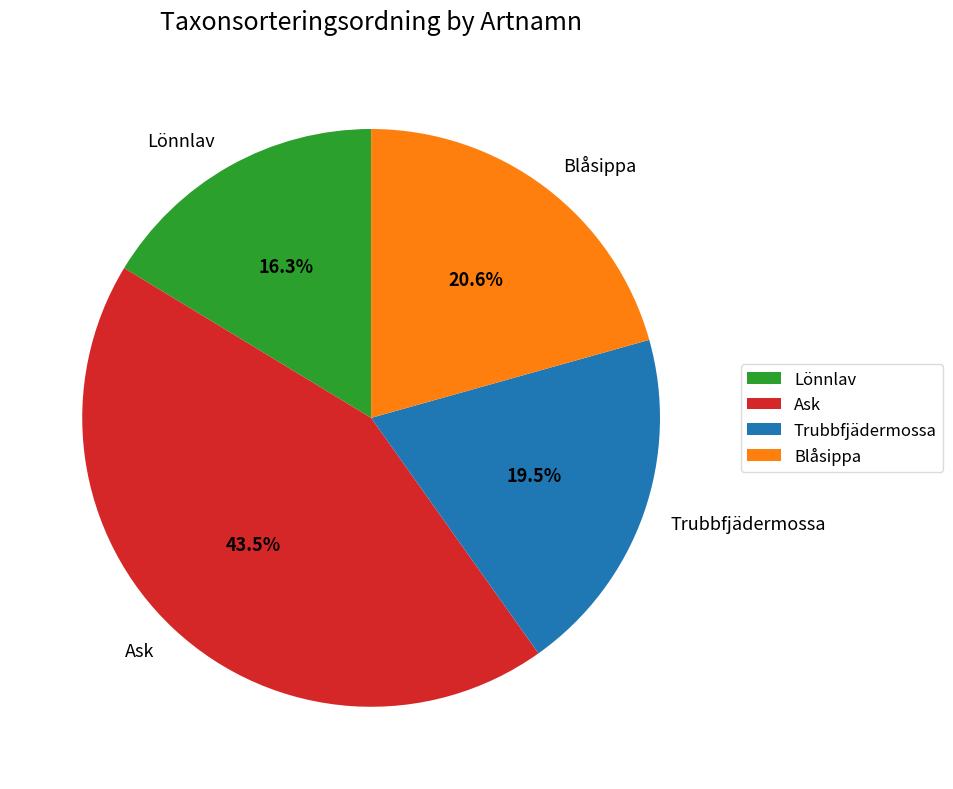

What is the ratio of the value at Blåsippa to the value at Lönnlav?

1.3